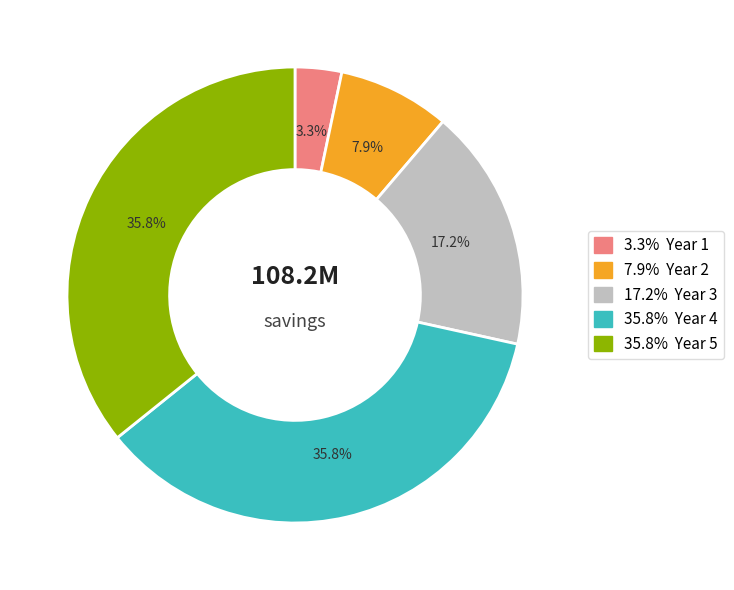

Count the number of slices in the pie.

5